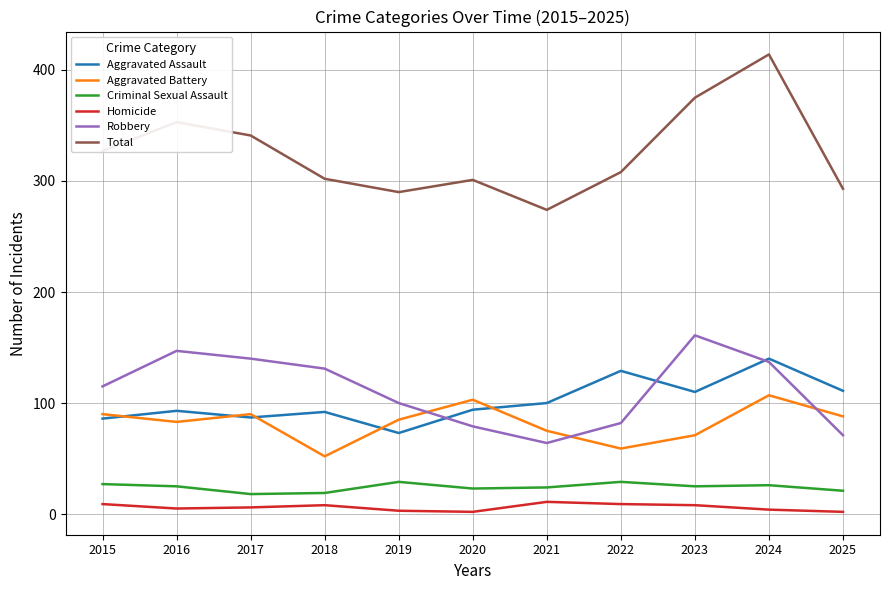

In Robbery, how many points are higher than both neighbors (excluding endpoints)?

2